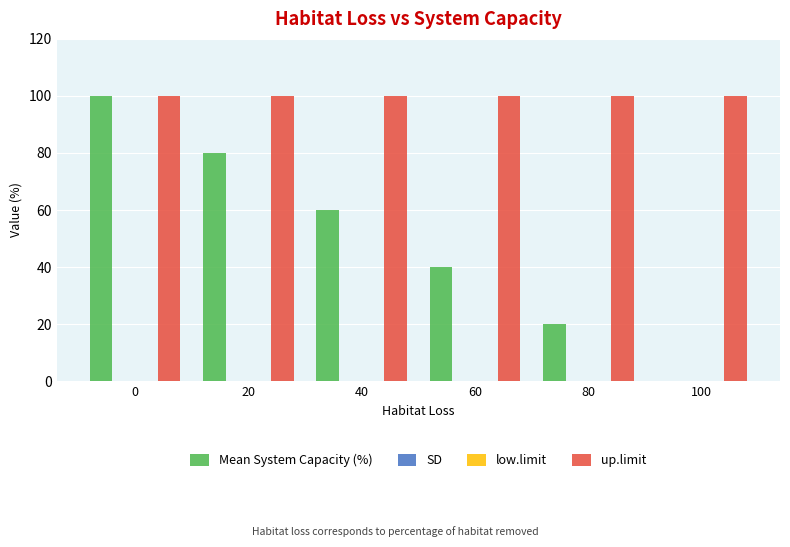

Reading right to left, extract all data points from this chart.

Mean System Capacity (%): 0	20	40	60	80	100
SD: 0	0	0	0	0	0
low.limit: 0	0	0	0	0	0
up.limit: 100	100	100	100	100	100